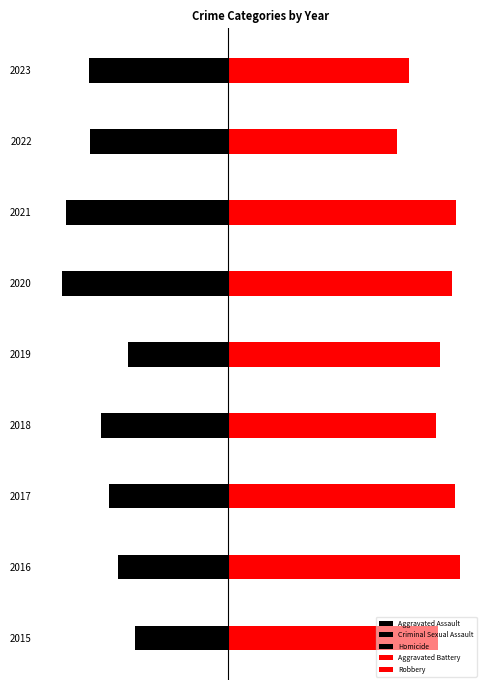

What are all the series names shown in the legend?

Aggravated Assault, Criminal Sexual Assault, Homicide, Aggravated Battery, Robbery